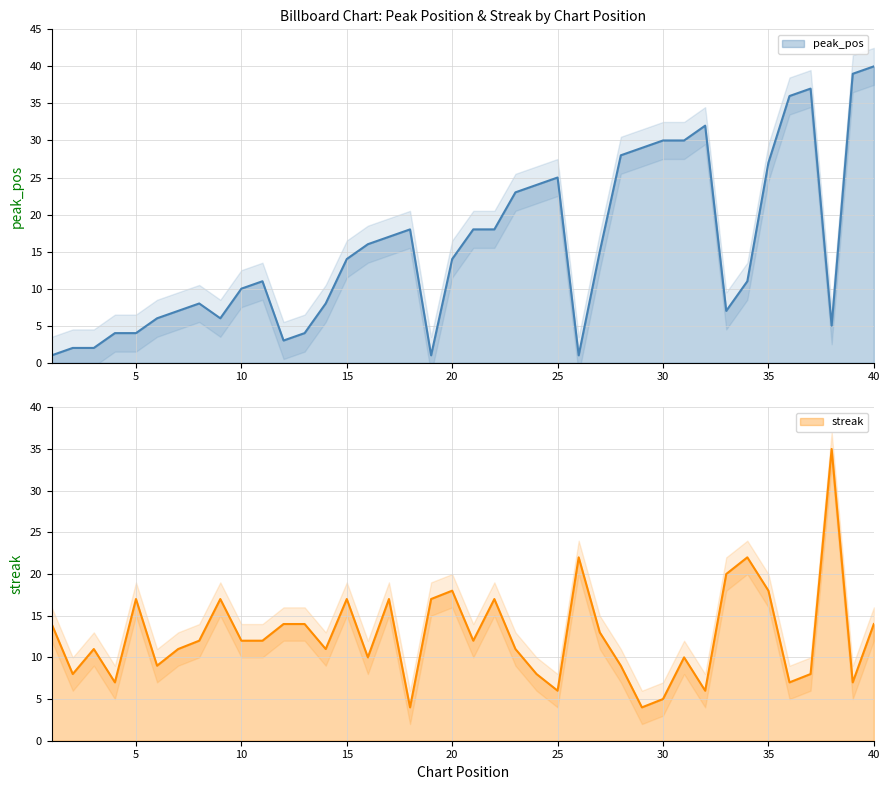

What is the difference between the maximum and minimum values in the peak_pos series?

39